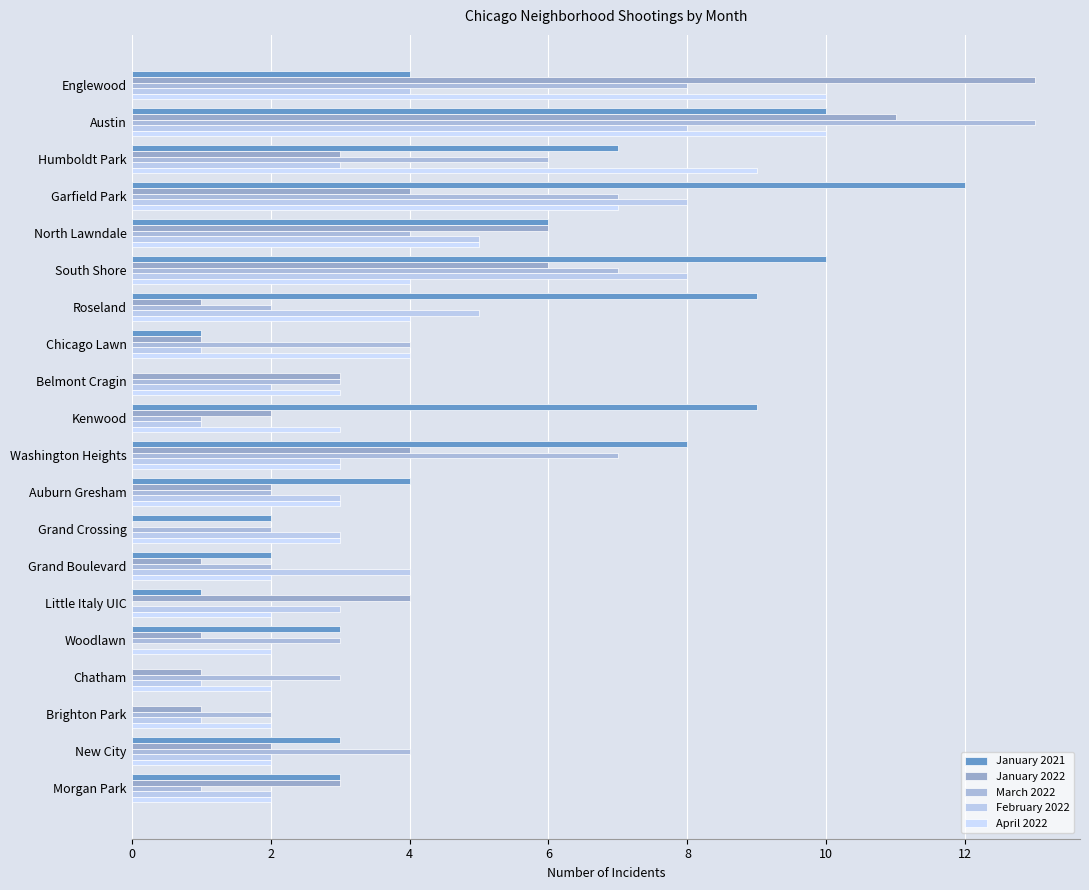

What is the value of the March 2022 bar at the 3rd from the left?

6